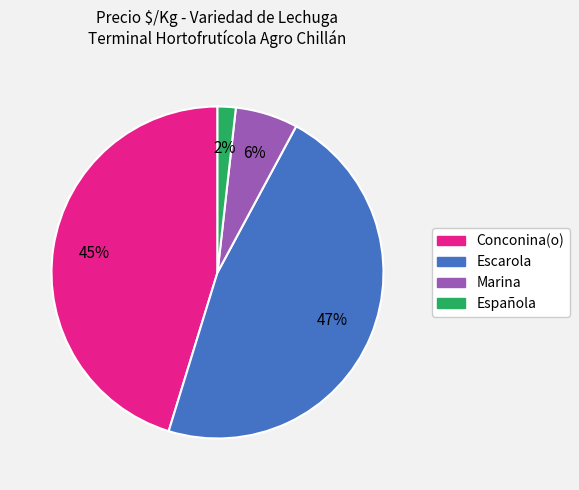

How many slices are in this pie chart?

4